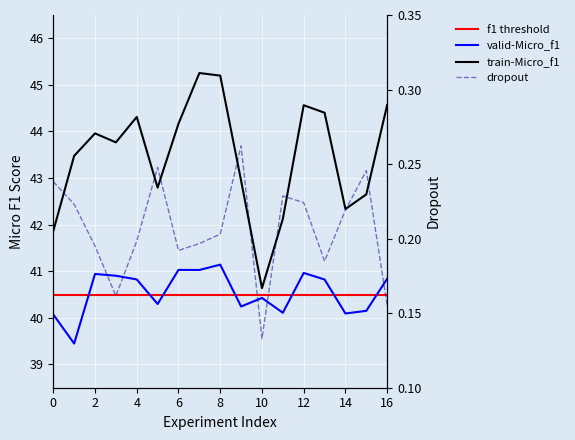

True or false: train-Micro_f1 has a value of 75.7 at PAT-2876.

False